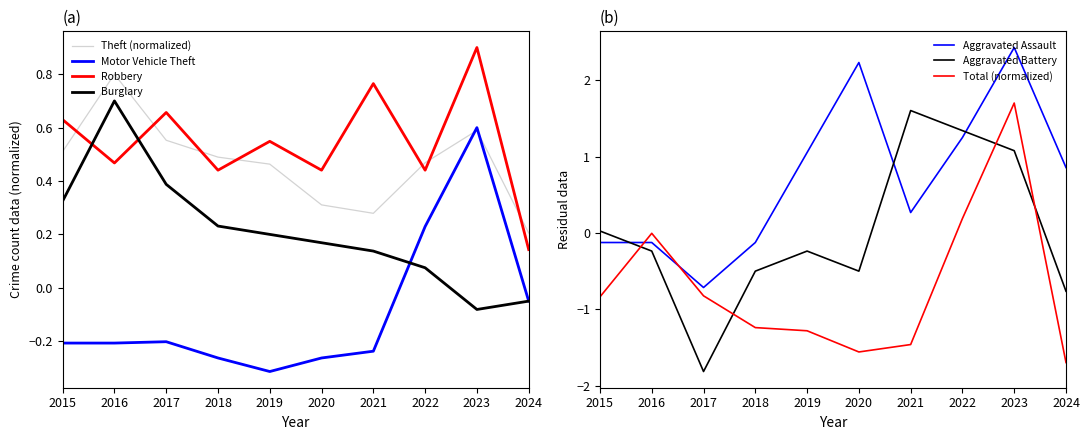

Which category has the lowest value in the Theft series?

2024